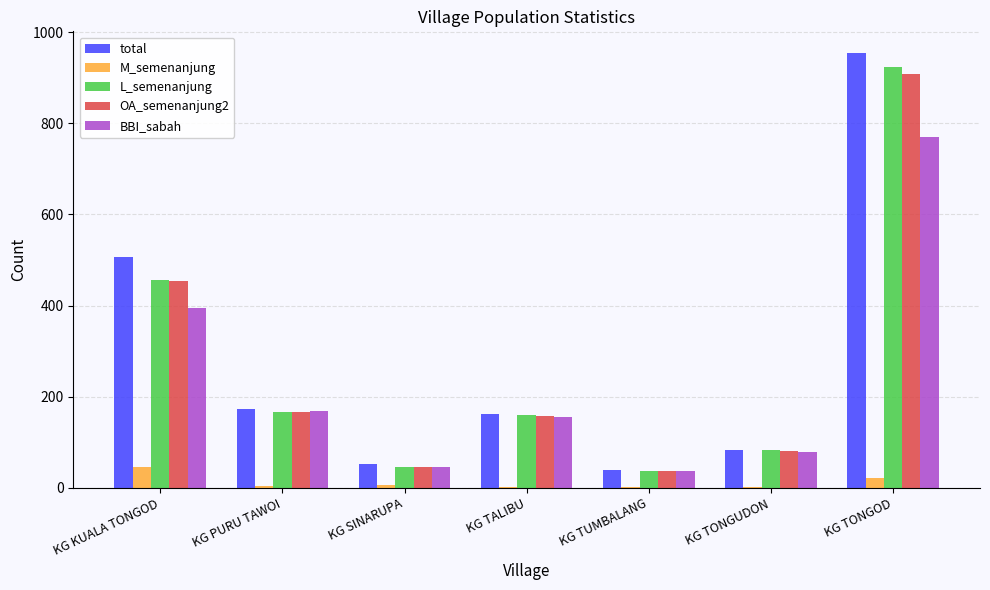

Is the value of M_semenanjung at KG TUMBALANG greater than the value of BBI_sabah at KG SINARUPA?

No